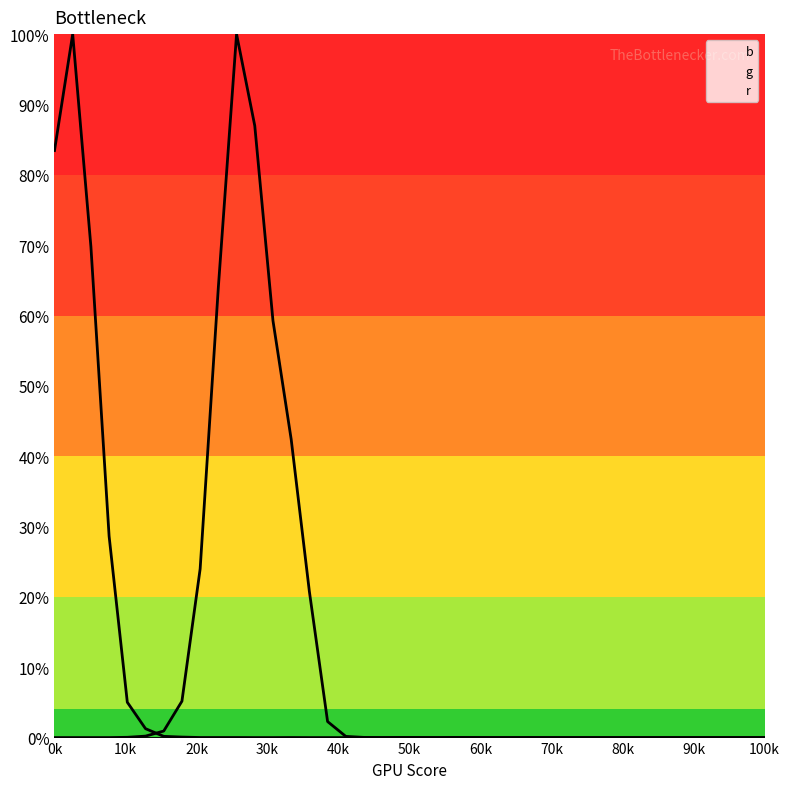

At which category does g reach its first local valley?

18